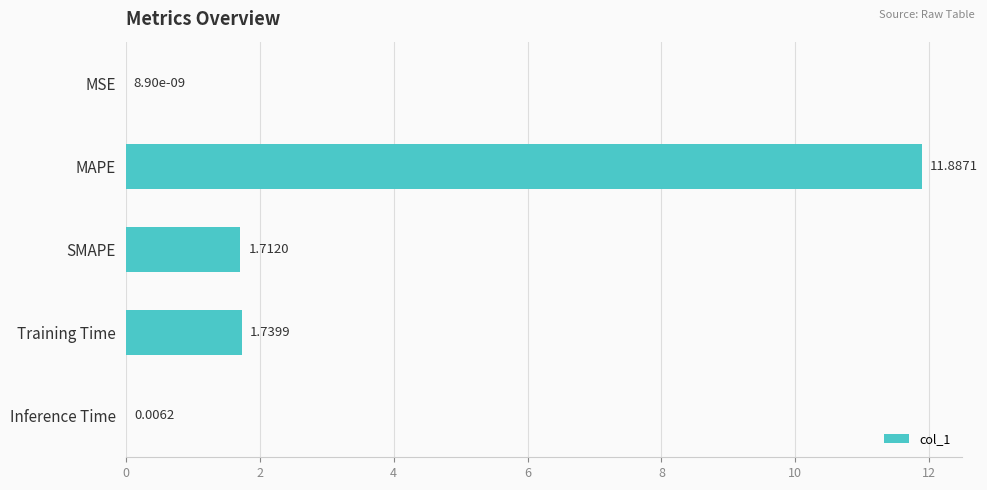

How many data points are above 1?

3